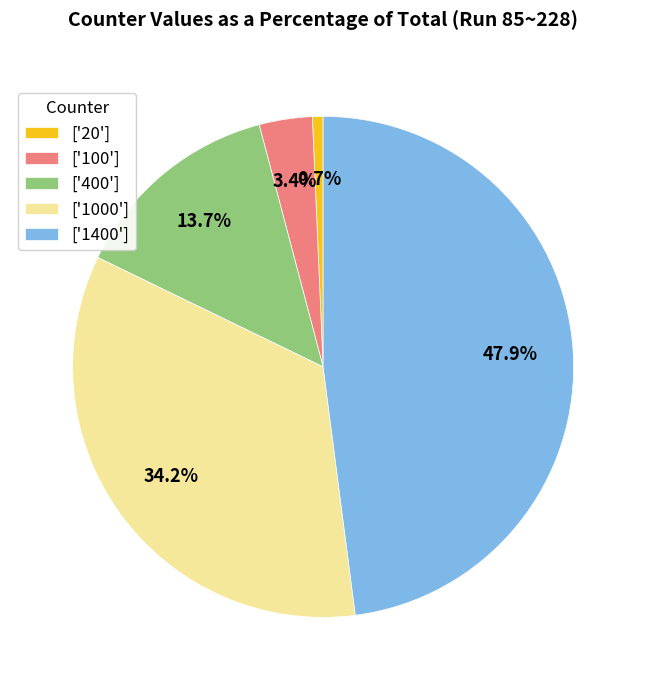

Rank the categories by value from highest to lowest.

['1400'], ['1000'], ['400'], ['100'], ['20']